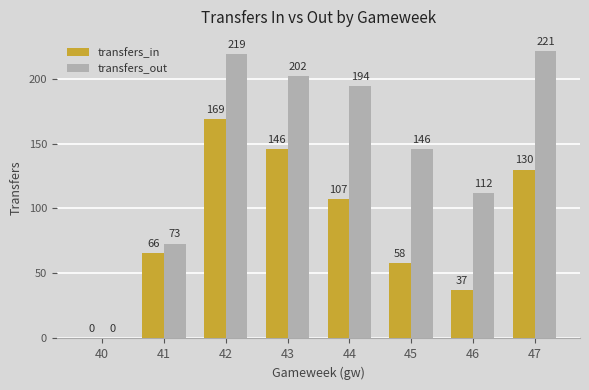

What is the maximum value shown in the chart?

221